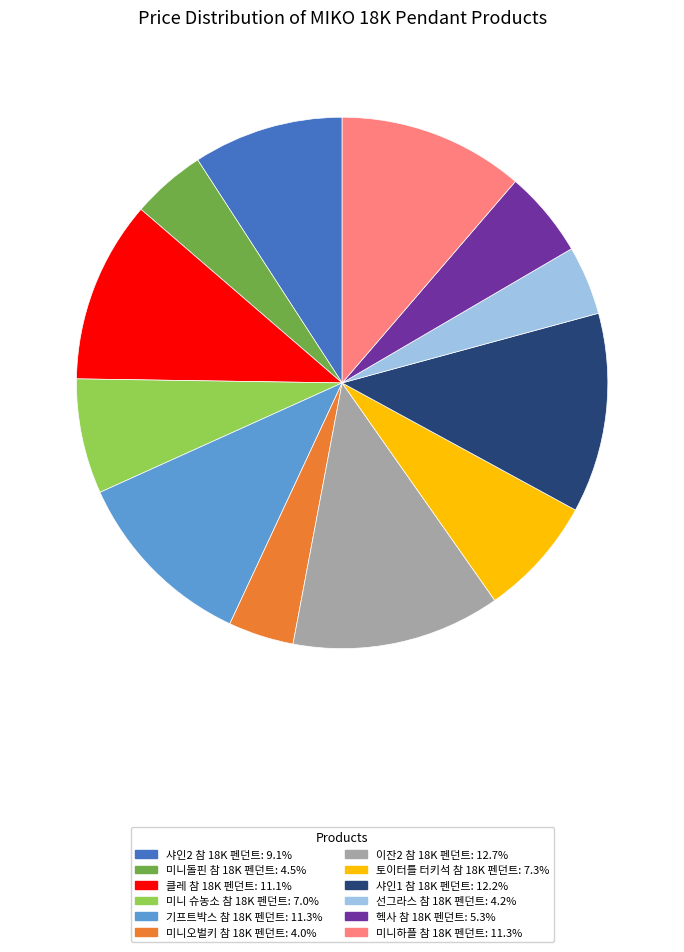

Does 이잔2 참 18K 펜던트 account for over 50% of the chart?

No